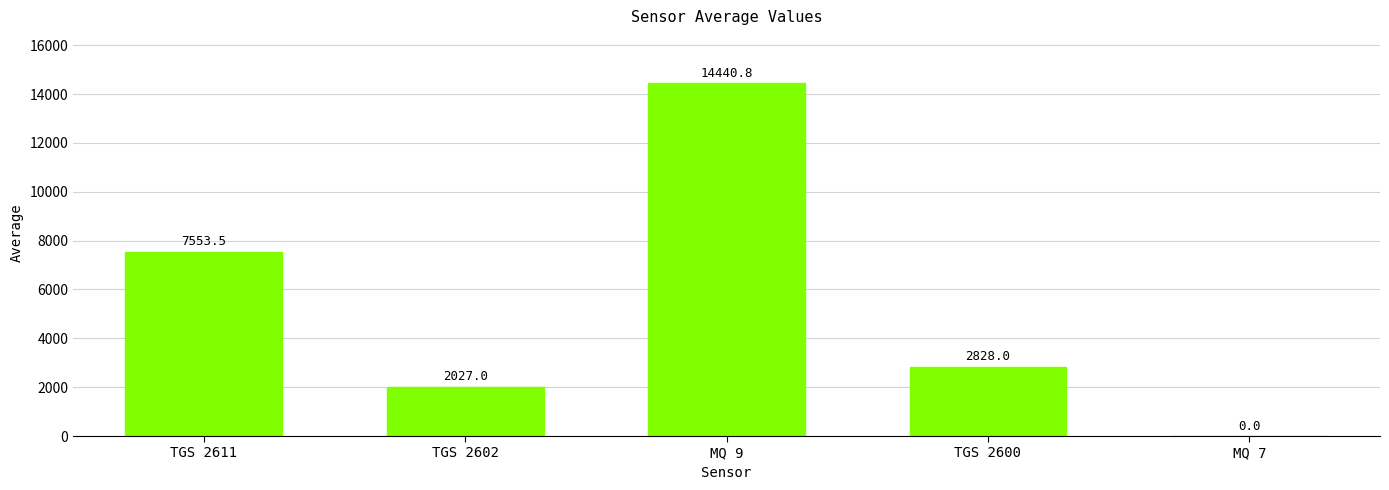

True or false: the data shows 9004.0 at MQ 9.

False